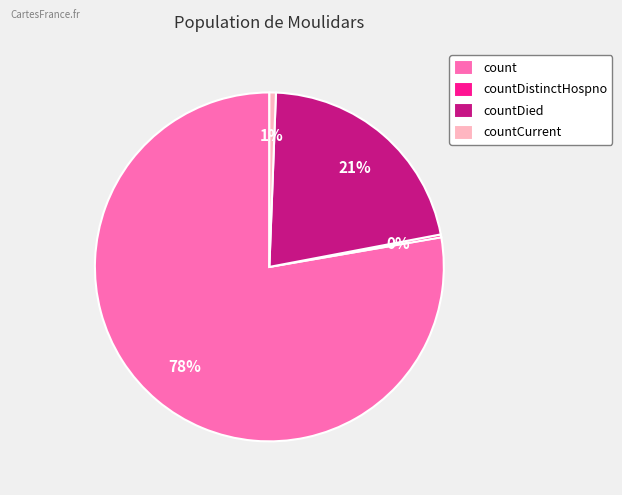

Is there a majority slice in this chart?

Yes